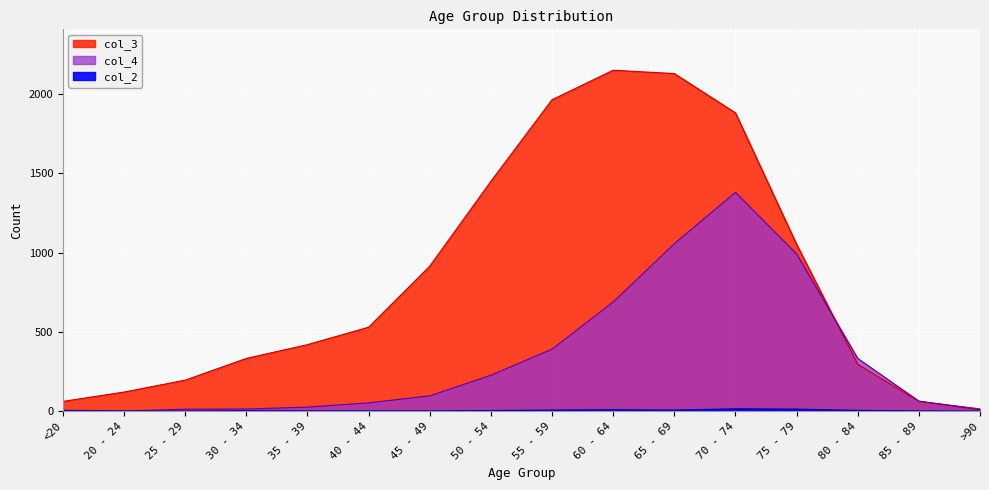

Reading left to right, transcribe all the data shown in this chart.

col_4: 7	2	13	14	26	53	97	227	392	689	1057	1381	993	333	64	9
col_3: 62	121	196	333	420	530	915	1450	1965	2151	2130	1882	1053	296	62	15
col_2: 1	0	0	2	1	1	1	3	6	8	6	14	12	4	1	0